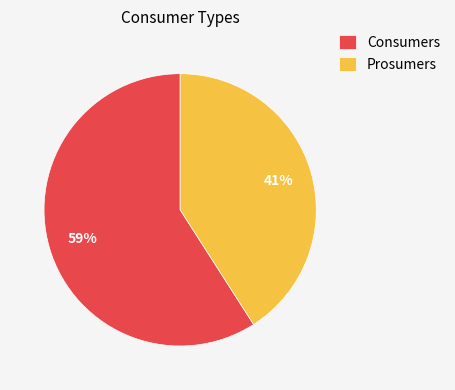

What is the largest slice in the pie chart?

Consumers